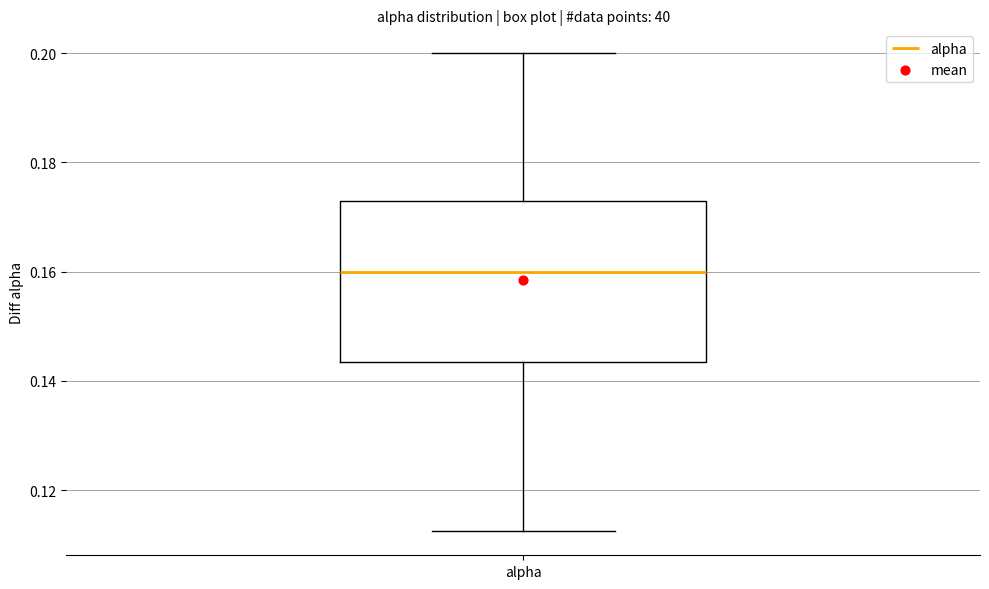

Read this box plot against the y-axis: the position of the median line, the range covered by the box, and the ends of both whiskers. The values are not printed on the chart, so give them approximately, as read against the axis.

median 0.160, box 0.144 to 0.172, whiskers 0.112 to 0.200